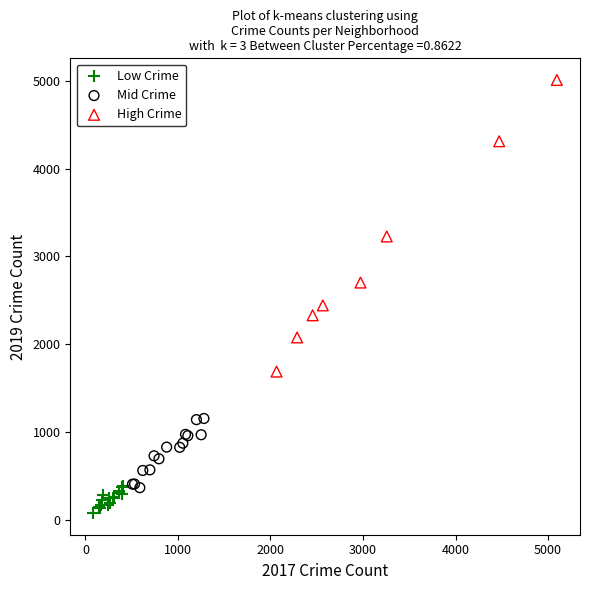

Which series contains the highest Y value?

High Crime